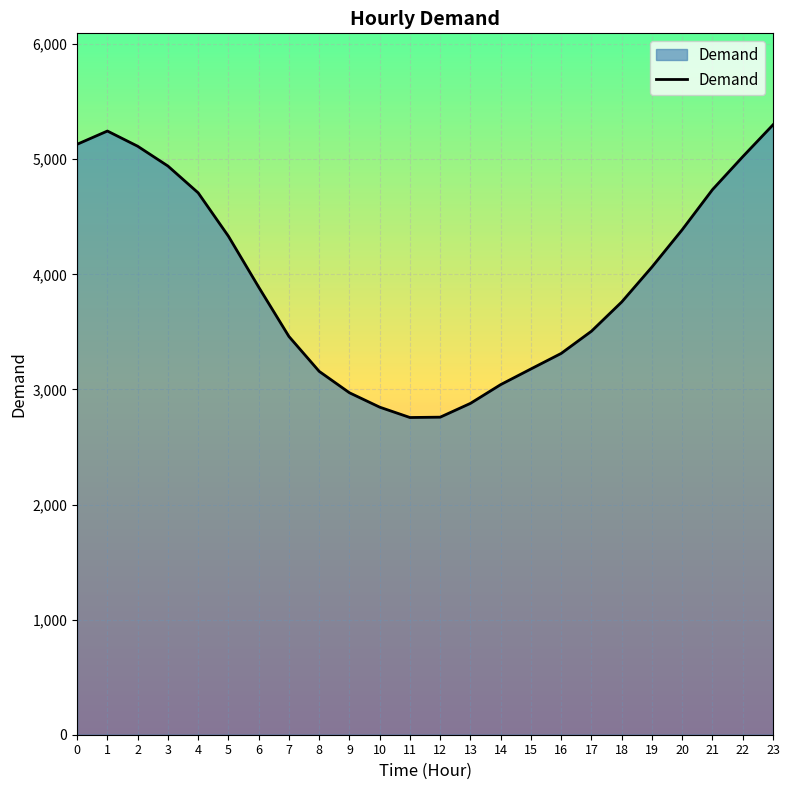

What is the smallest value displayed?

2756